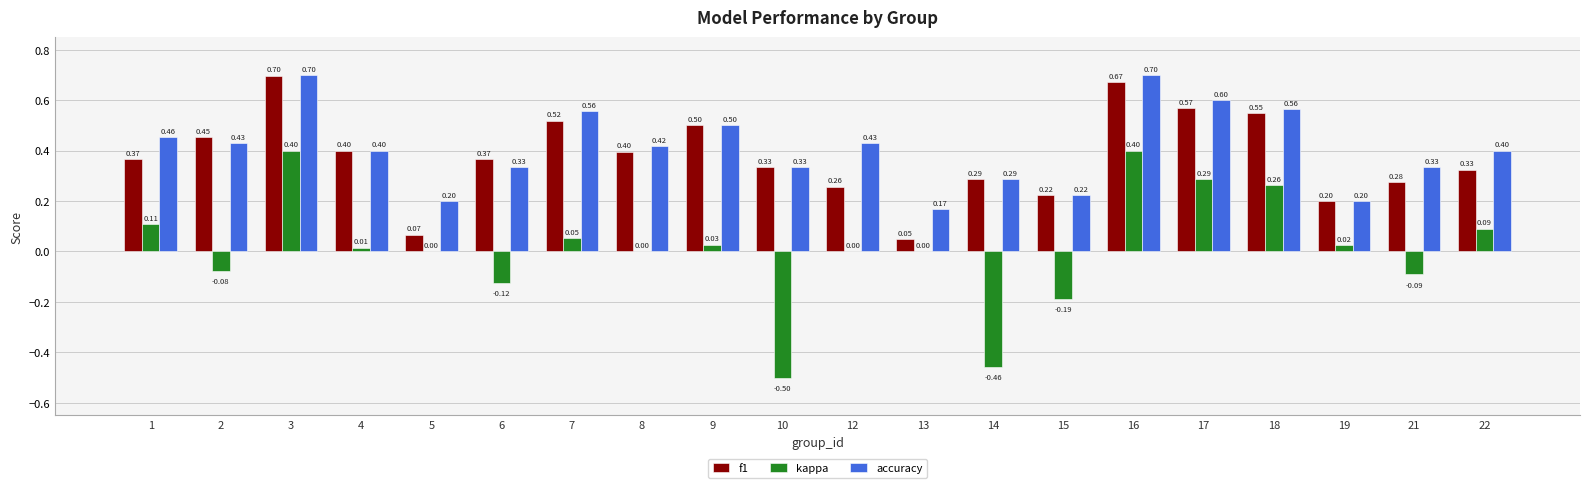

Between 18 and 19, which series saw the biggest shift?

accuracy